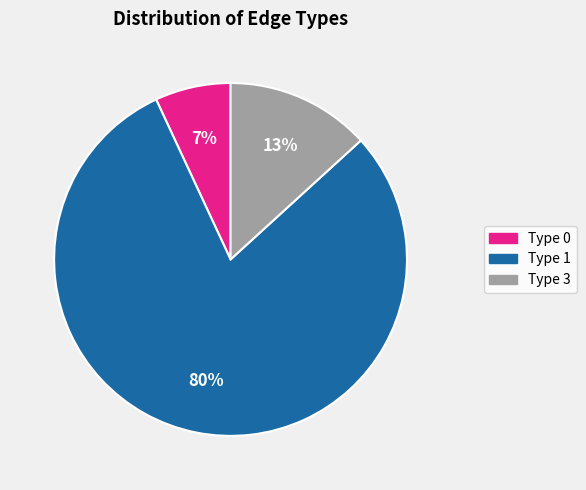

To the nearest percent, what is the combined percentage of Type 3 and Type 1?

93%